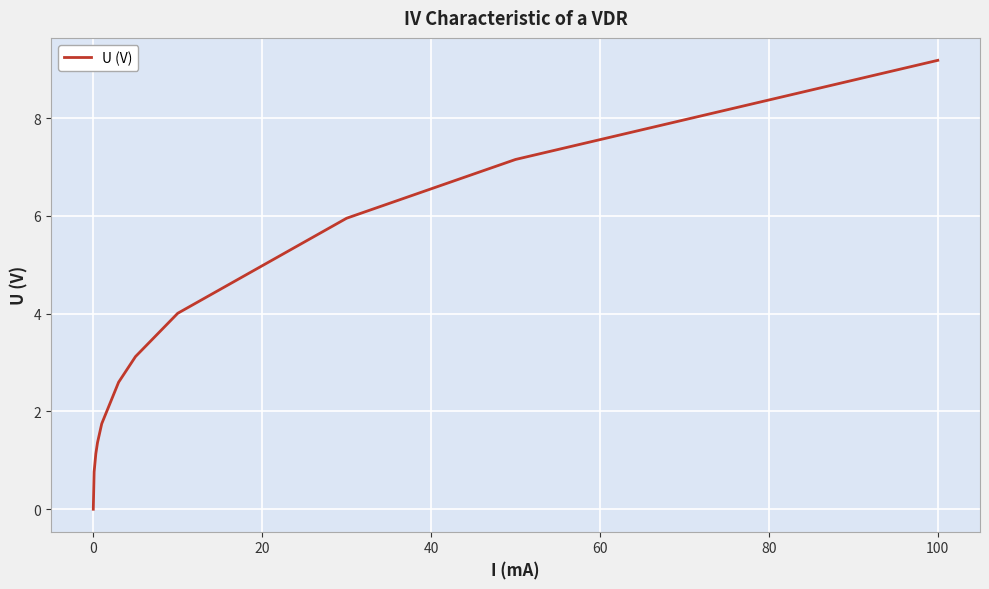

True or false: the data has more than 1 interior local peaks.

False